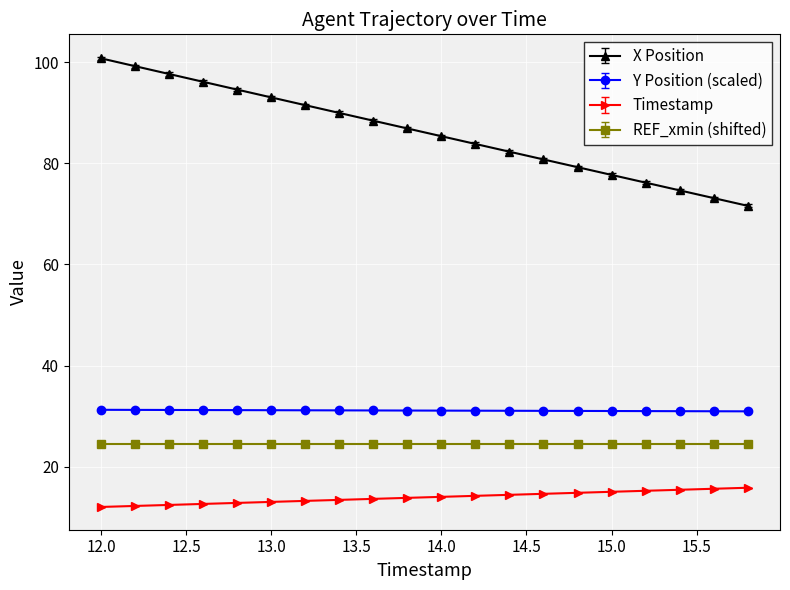

Does the chart display data point markers on the line(s)?

Yes